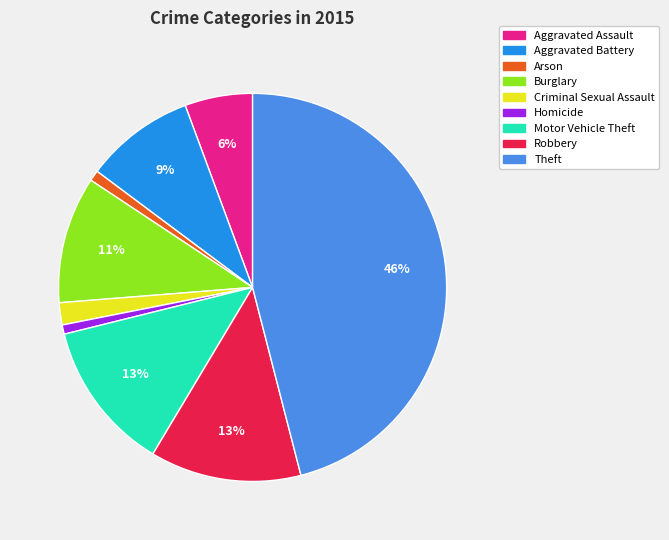

Is there any slice that represents more than half of the pie?

No